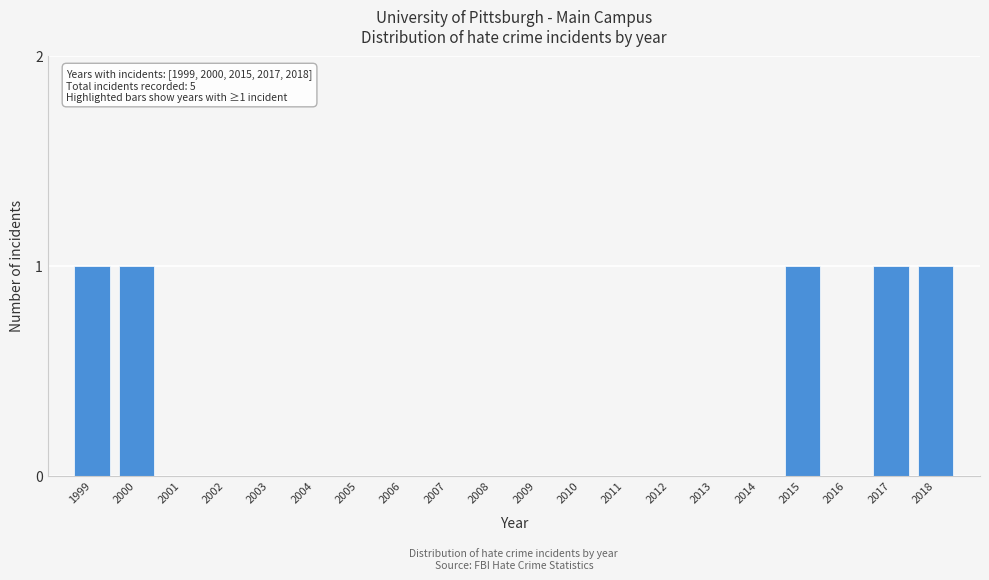

Reading left to right, what are all the values shown in this chart?

1999=1	2000=1	2001=0	2002=0	2003=0	2004=0	2005=0	2006=0	2007=0	2008=0	2009=0	2010=0	2011=0	2012=0	2013=0	2014=0	2015=1	2016=0	2017=1	2018=1